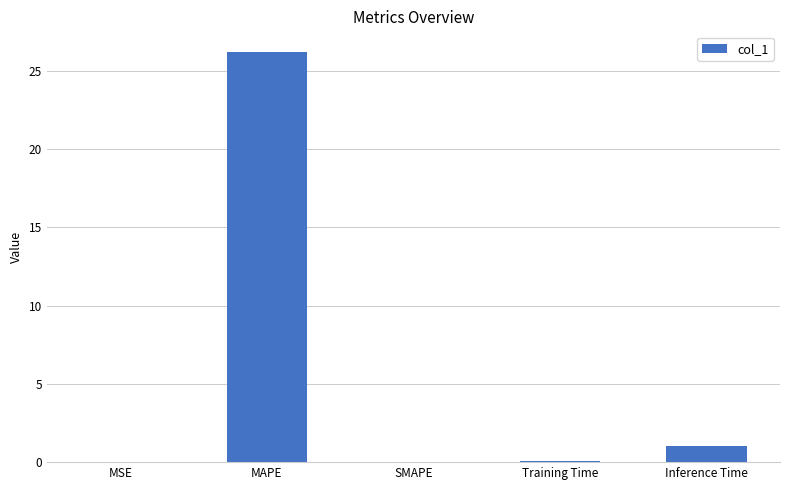

Which has a higher value, Inference Time or Training Time?

Inference Time